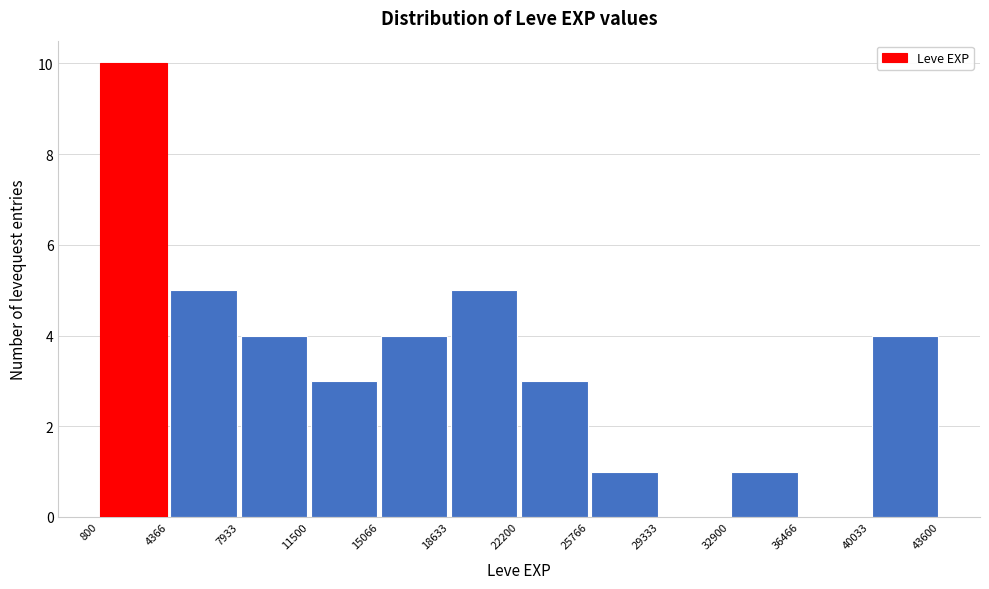

Reading left to right, list every bar in this chart as the range it spans on the x-axis followed by its height. The values are not printed on the chart, so give them approximately, as read against the axis.

800 to 4366: 10
4366 to 7933: 5
7933 to 11500: 4
11500 to 15066: 3
15066 to 18633: 4
18633 to 22200: 5
22200 to 25766: 3
25766 to 29333: 1
29333 to 32900: 0
32900 to 36466: 1
36466 to 40033: 0
40033 to 43600: 4